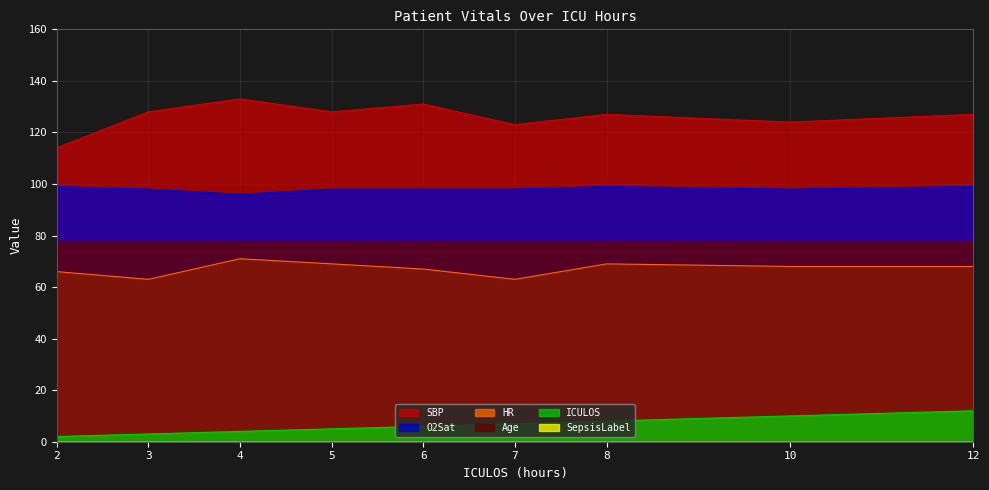

Reading left to right, what are all the values shown in this chart?

HR: 2=66	3=63	4=71	5=69	6=67	7=63	8=69	10=68	12=68
SBP: 2=114	3=128	4=133	5=128	6=131	7=123	8=127	10=124	12=127
O2Sat: 2=99	3=98	4=96	5=98	6=98	7=98	8=99	10=98	12=99
ICULOS: 2=2	3=3	4=4	5=5	6=6	7=7	8=8	10=10	12=12